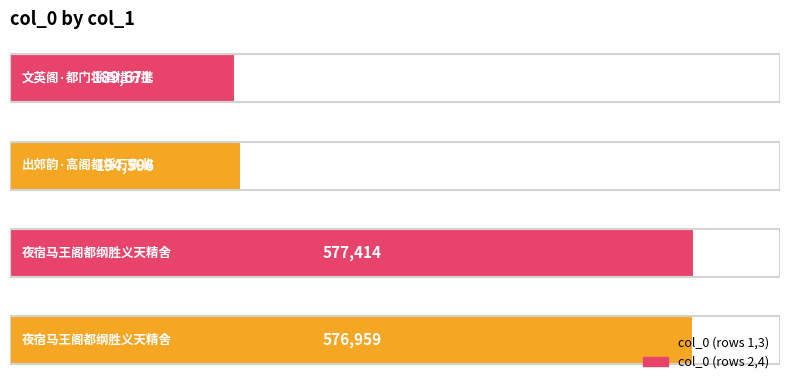

How many values are below 576959?

2